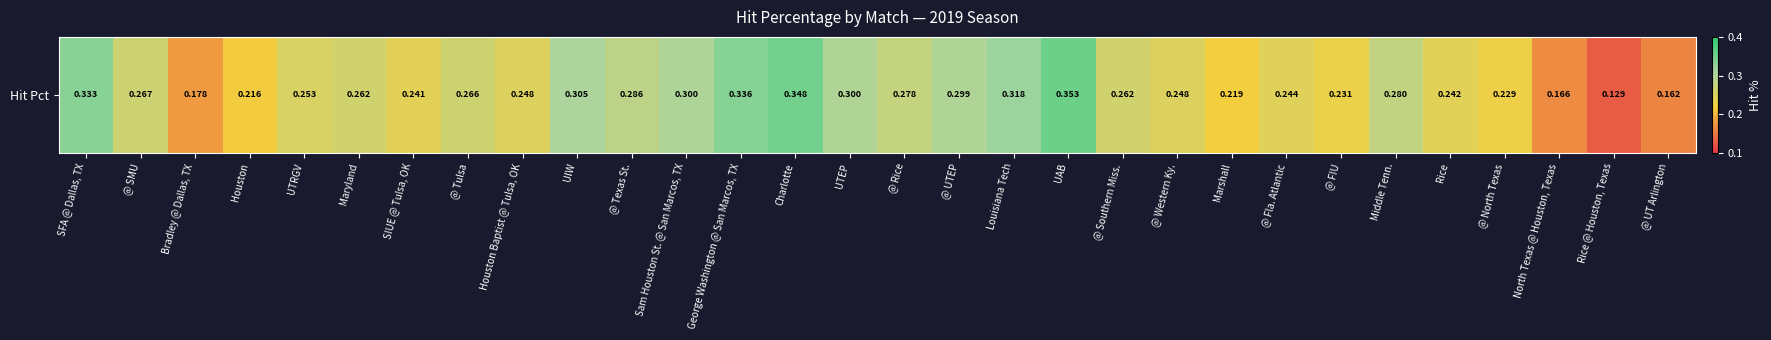

What is the sum of the values at UAB and Houston?

0.6